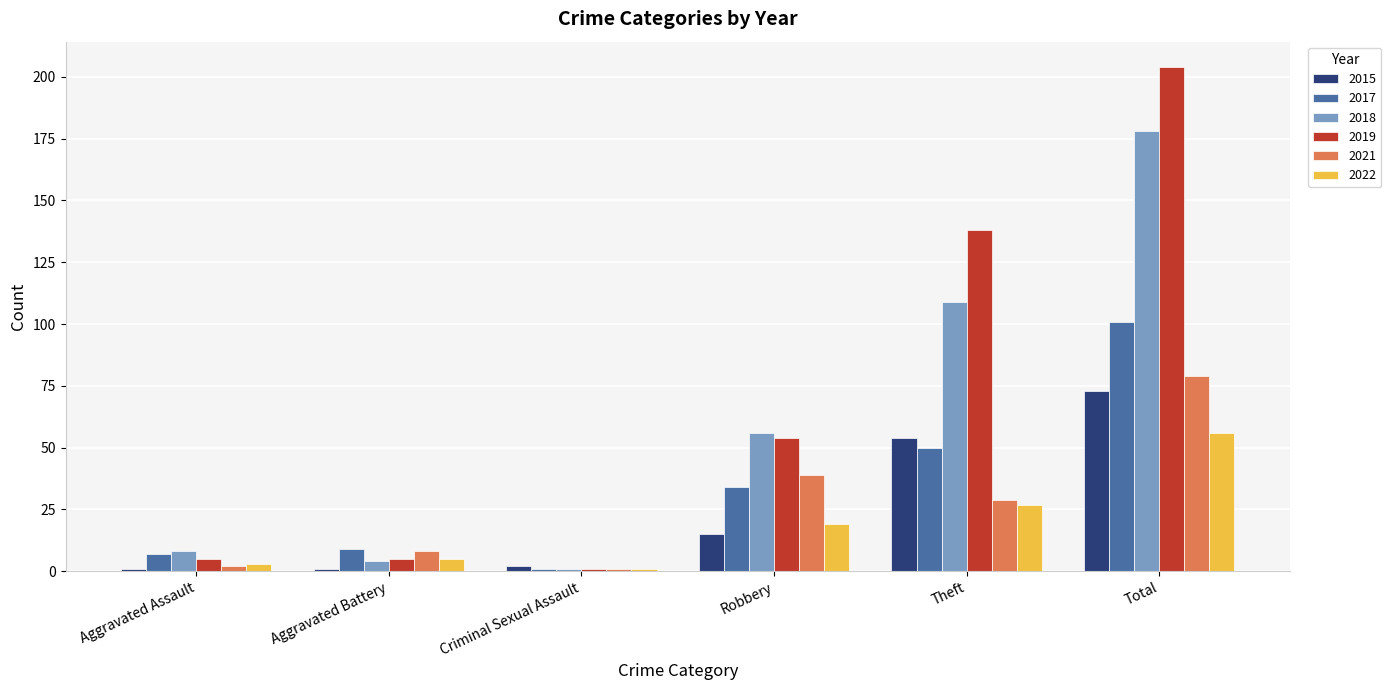

What is the minimum value for 2022?

1